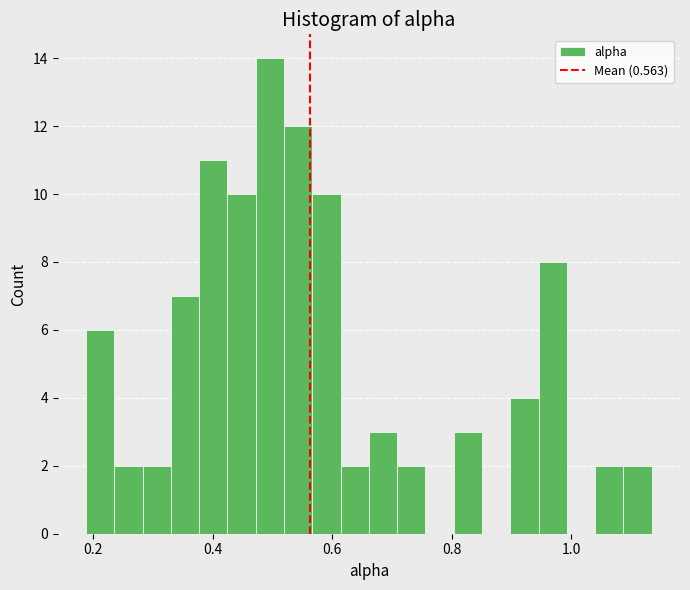

Read against the x-axis, roughly where is the centre of the tallest bar?

0.50